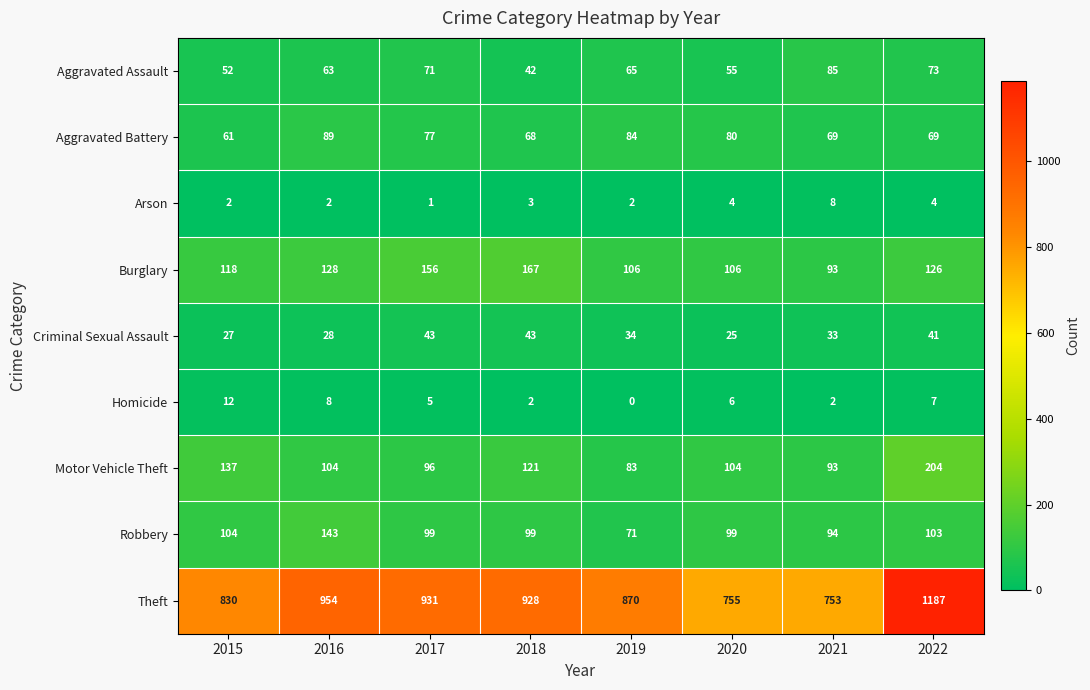

At which category is the sum across all series the highest?

2022